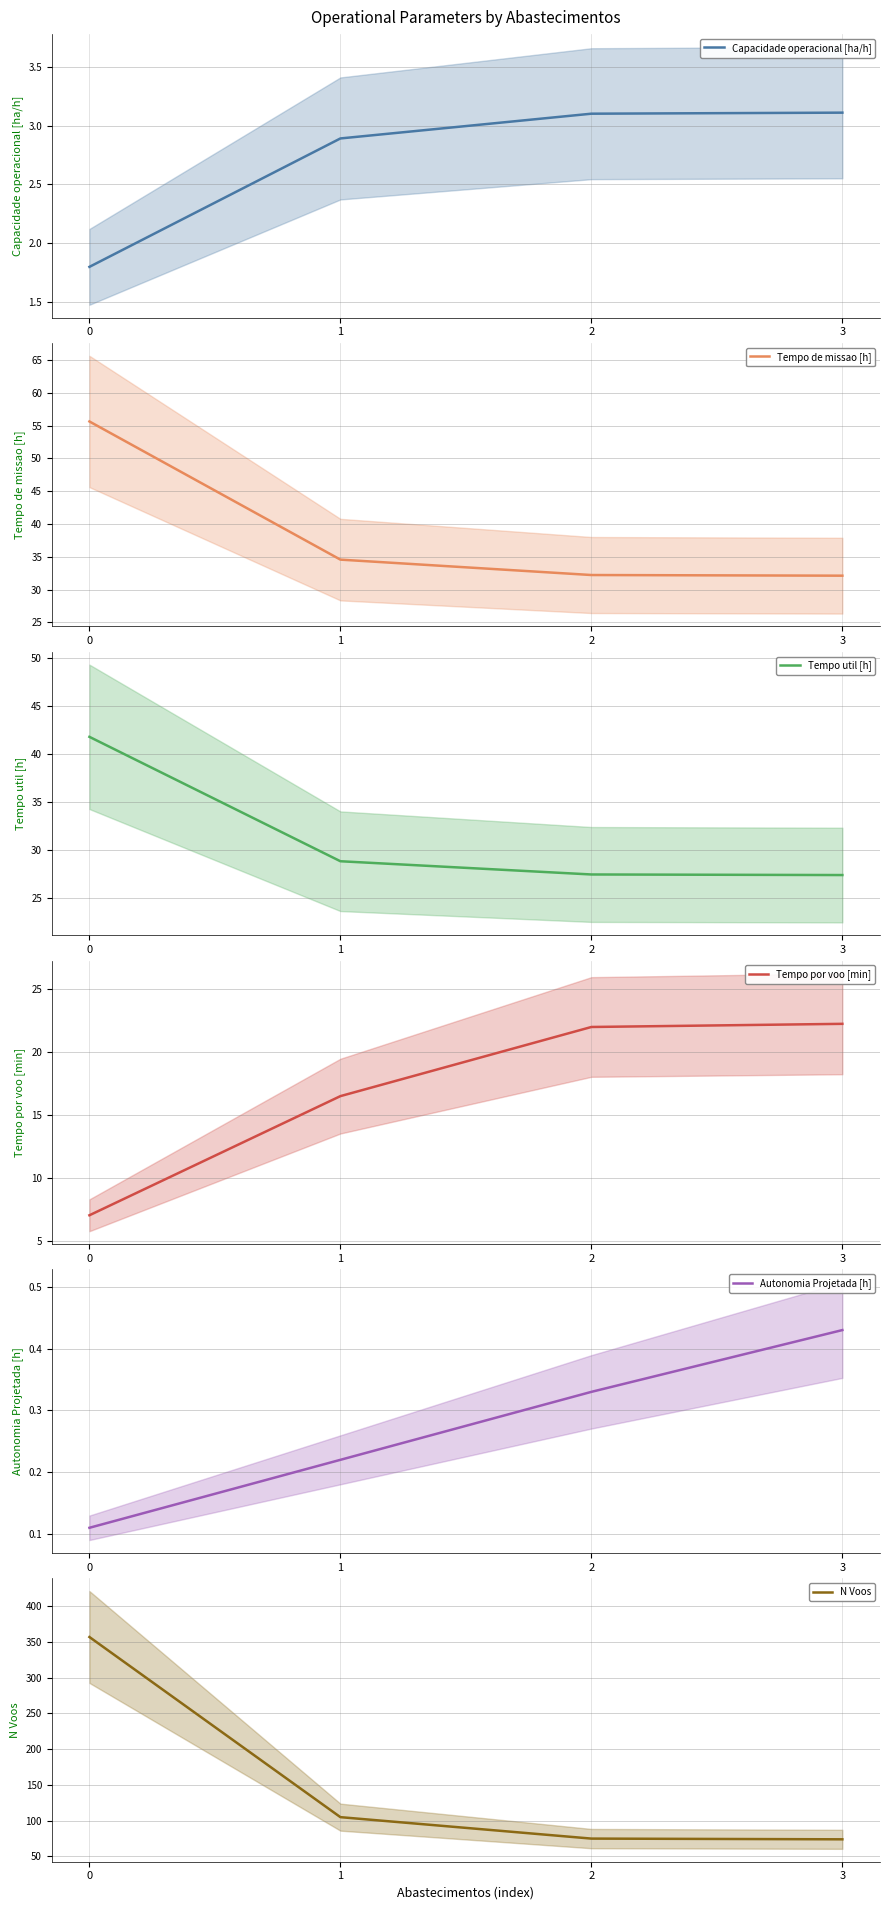

How many data points in Tempo por voo [min] are less than 21?

2